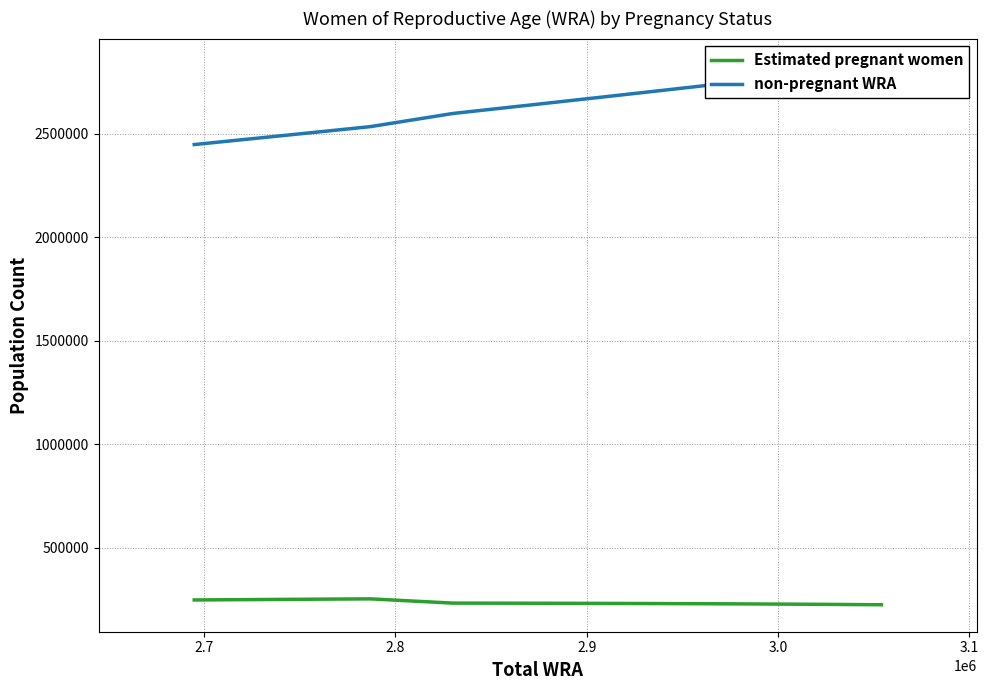

What is the maximum value for Estimated pregnant women?

251809.6